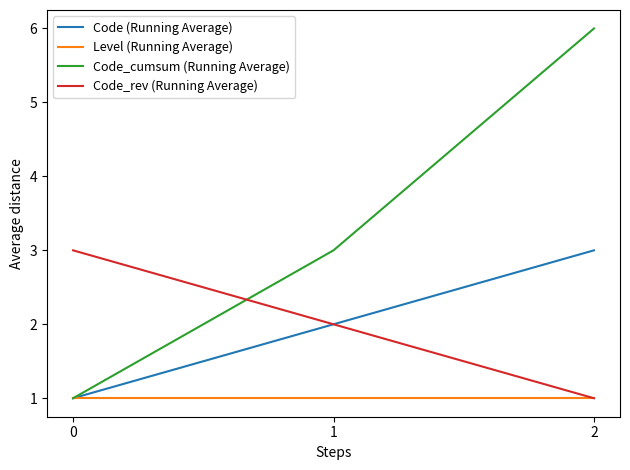

Is it true that Code (Running Average) equals 1 at 1?

False